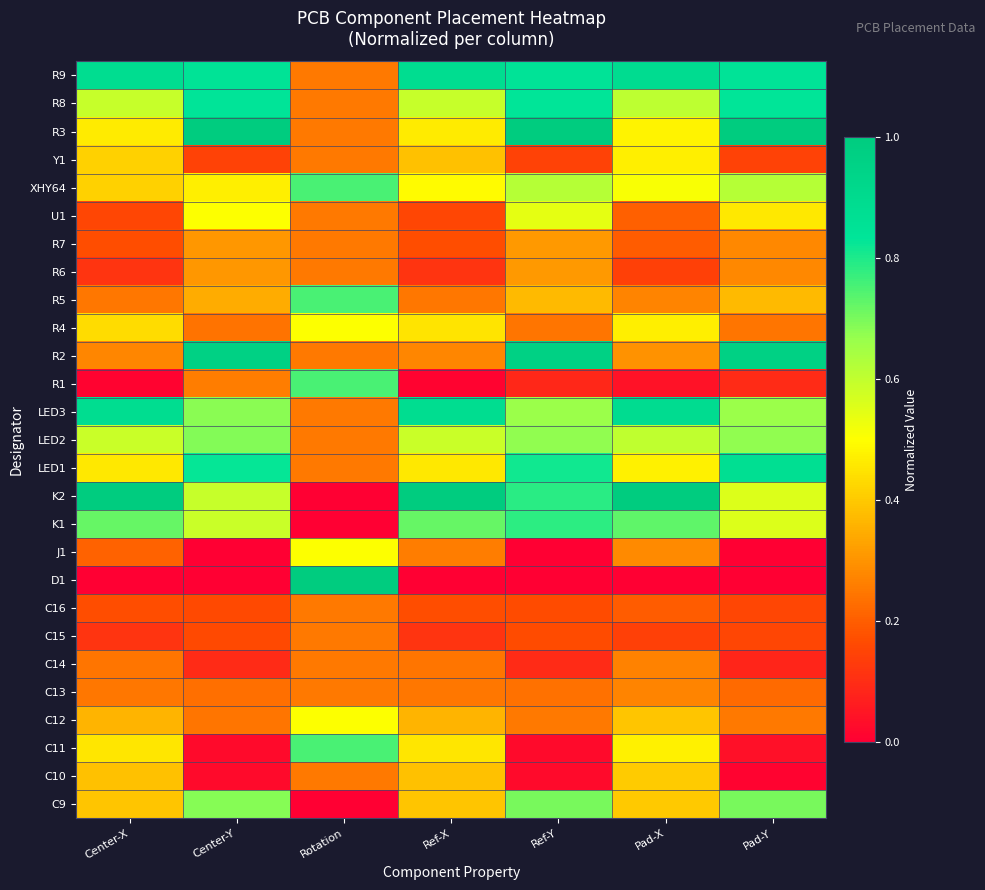

At how many categories does at least one series exceed 0?

7